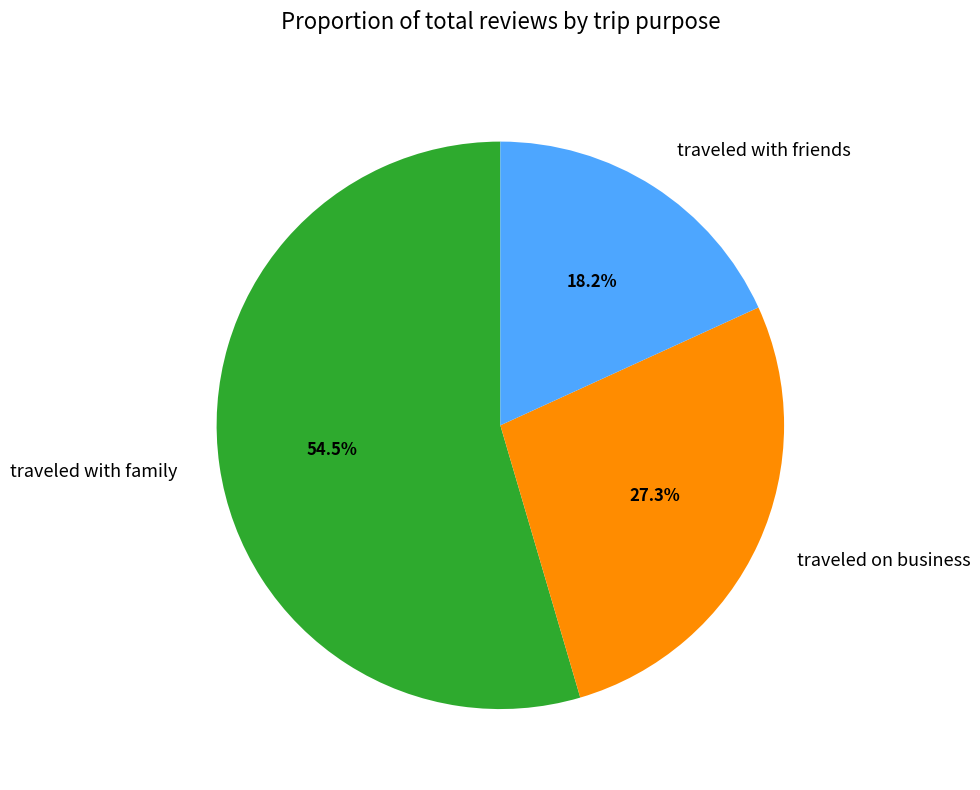

Count the number of slices in the pie.

3